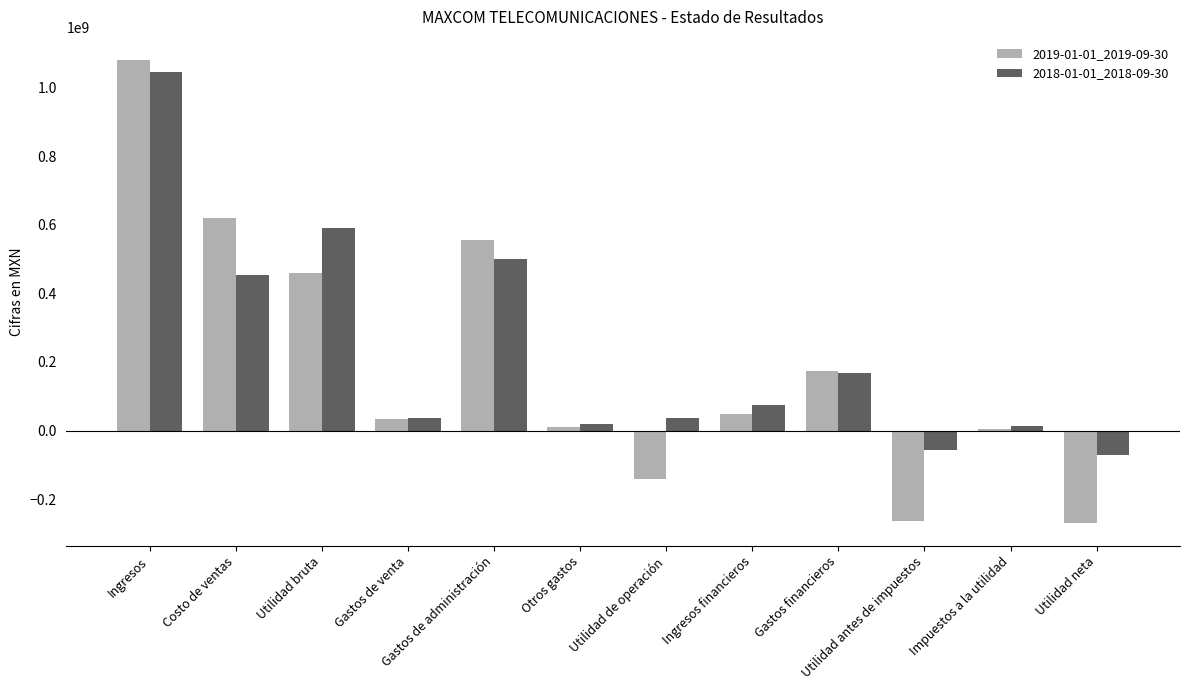

Which series has the largest range (max minus min)?

2019-01-01_2019-09-30